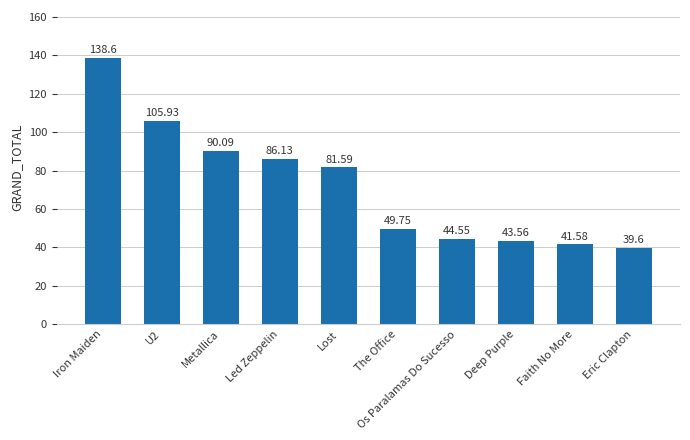

Rank the categories by value from highest to lowest.

Iron Maiden, U2, Metallica, Led Zeppelin, Lost, The Office, Os Paralamas Do Sucesso, Deep Purple, Faith No More, Eric Clapton